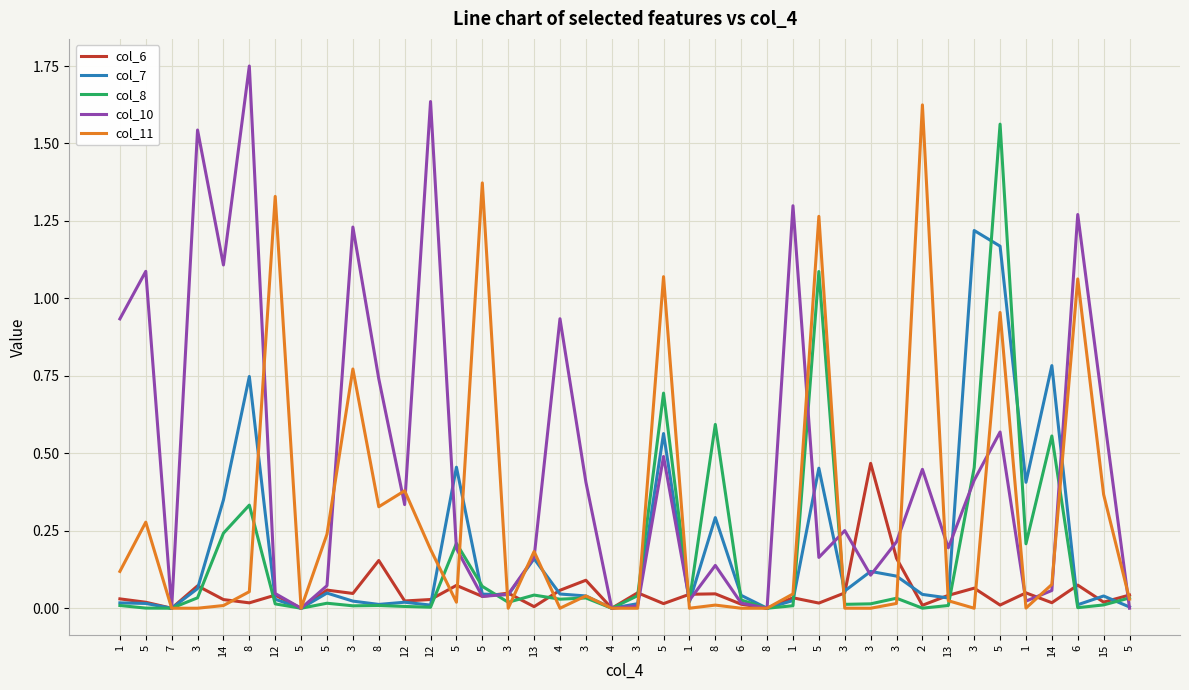

The col_8 series shows 0.0 at 6. True or false?

True